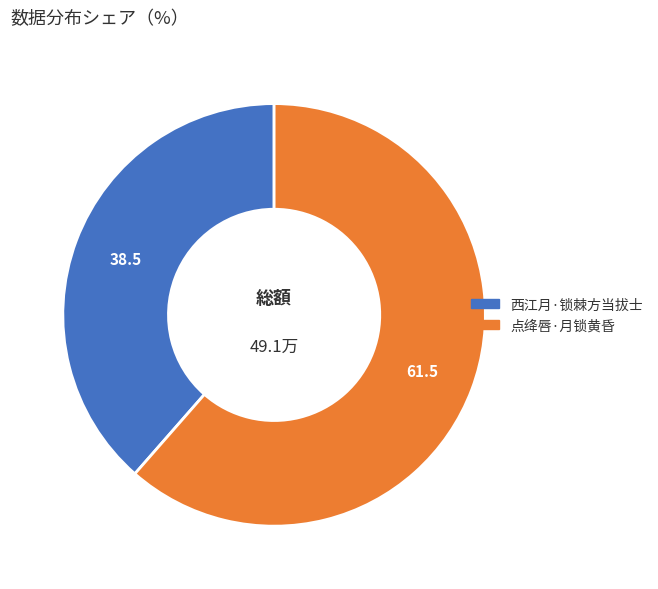

Which slice is the largest?

点绛唇·月锁黄昏